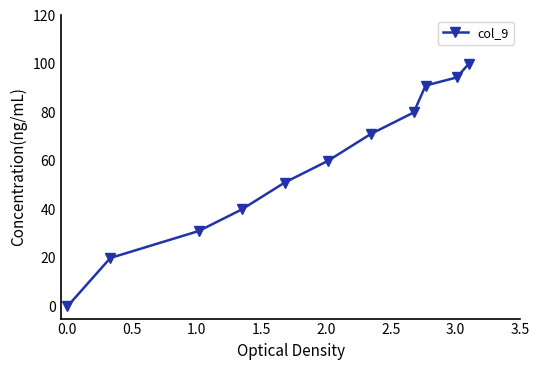

Reading right to left, list all the values displayed in this chart.

100.0	94.4	91.1	80.0	71.1	60.0	51.1	40.0	31.1	20.0	0.0